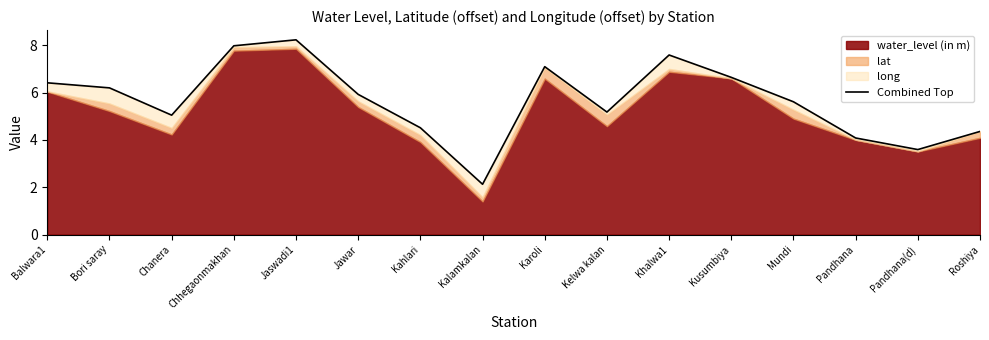

Rank the categories by value from highest to lowest.

Jaswadi1, Chhegaonmakhan, Khalwa1, Karoli, Kusumbiya, Balwara1, Bori saray, Jawar, Mundi, Kelwa kalan, Chanera, Kahlari, Roshiya, Pandhana, Pandhana(d), Kalamkalan